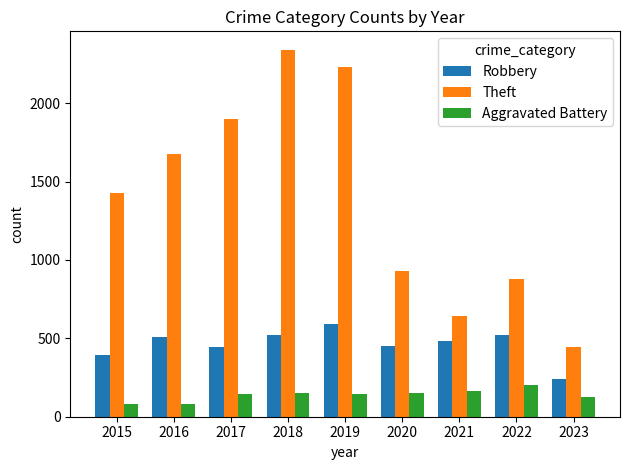

Rank the series at 2021 from highest to lowest value.

Theft, Robbery, Aggravated Battery